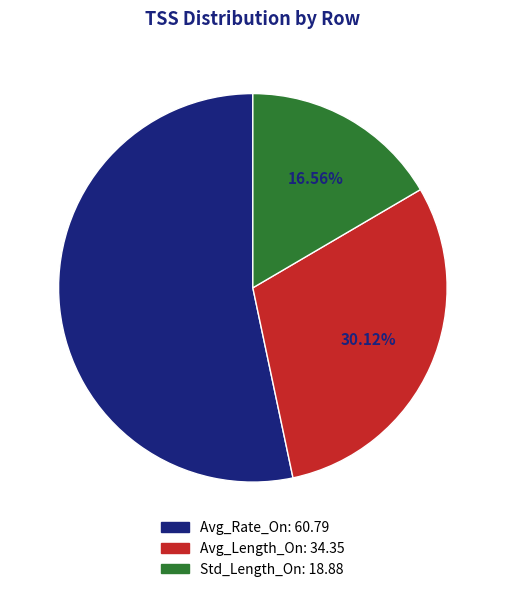

To the nearest percent, what percentage of the pie is Avg_Rate_On?

53%